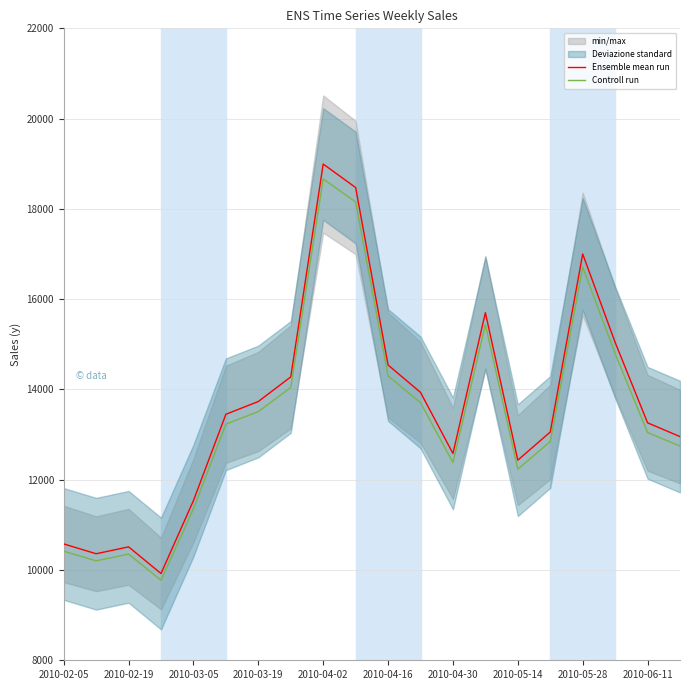

The value of Ensemble mean run at 2010-03-05 is 16155.8. True or false?

False